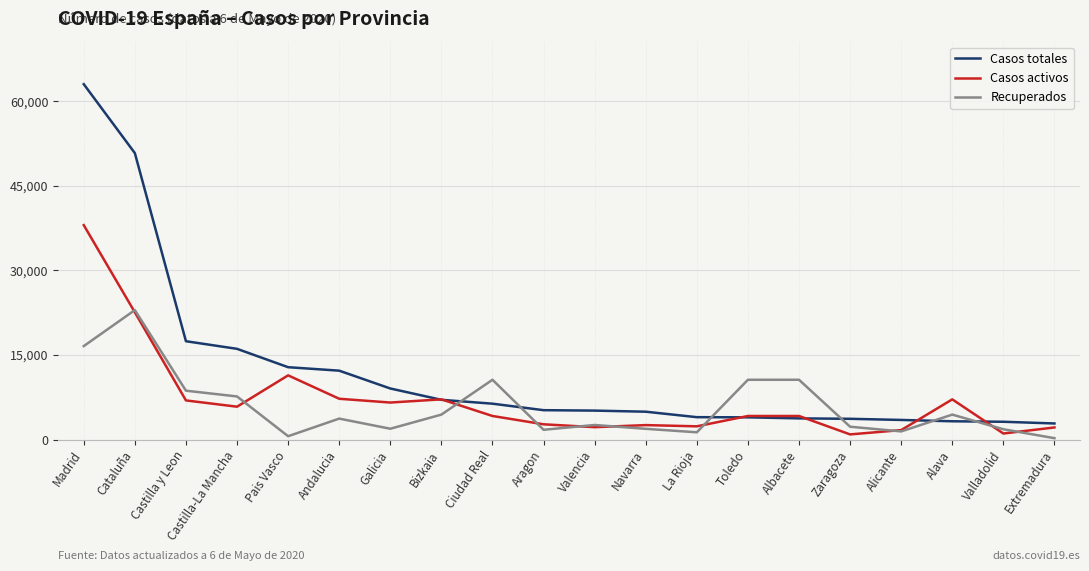

Is the value of Recuperados at Albacete greater than the value of Casos activos at Alava?

Yes